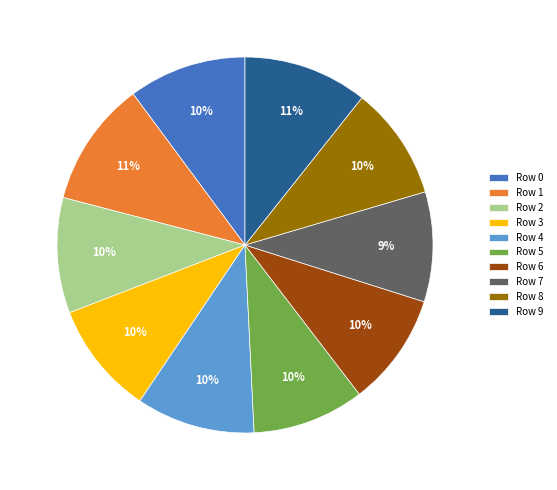

Is it true that Row 6 is 21% of the pie?

False